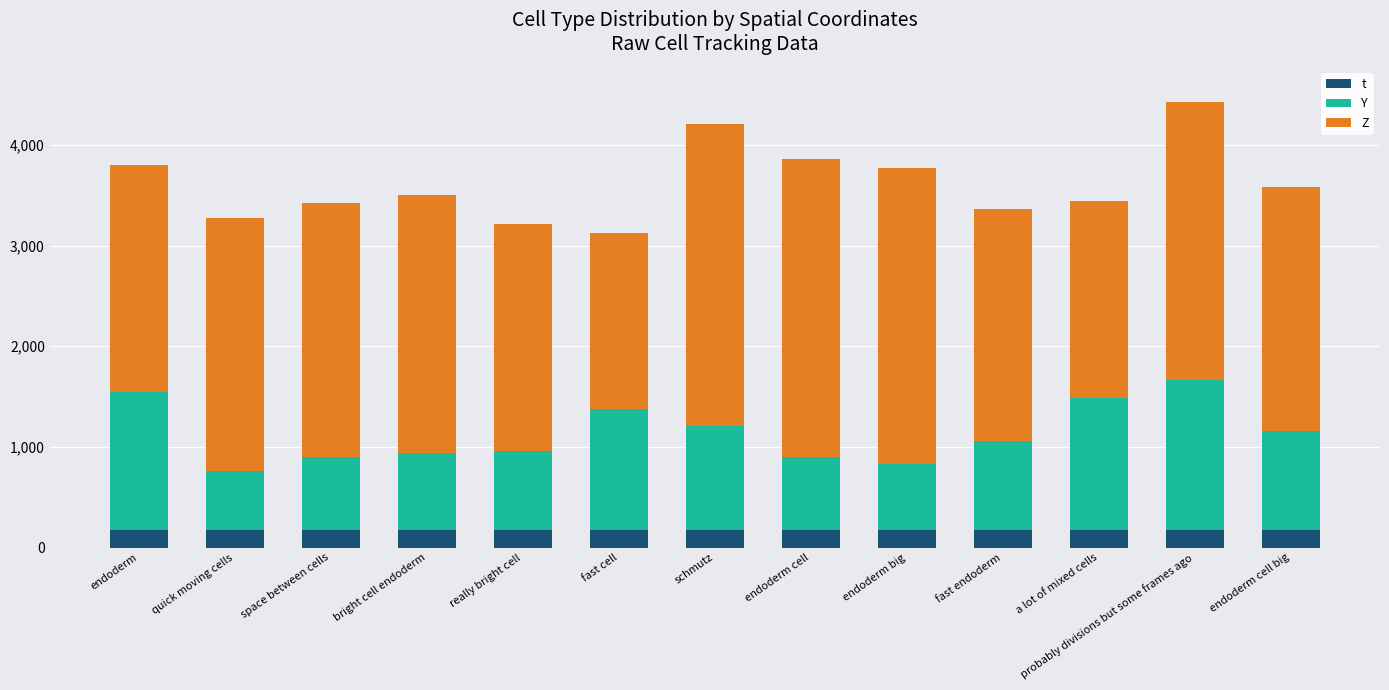

The t series shows 175 at a lot of mixed cells. True or false?

True